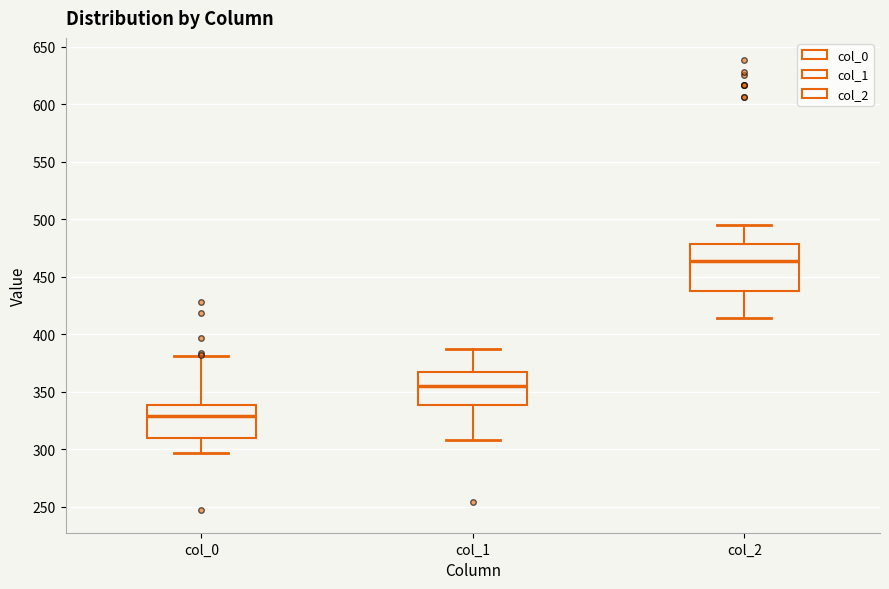

Reading left to right, transcribe this box plot: for each box, give where its median line is, the range the box spans, and where its two whiskers end, as read against the y-axis. The values are not printed on the chart, so give them approximately, as read against the axis.

col_0: median 330, box 310 to 340, whiskers 295 to 380
col_1: median 355, box 340 to 365, whiskers 310 to 385
col_2: median 465, box 440 to 480, whiskers 415 to 495